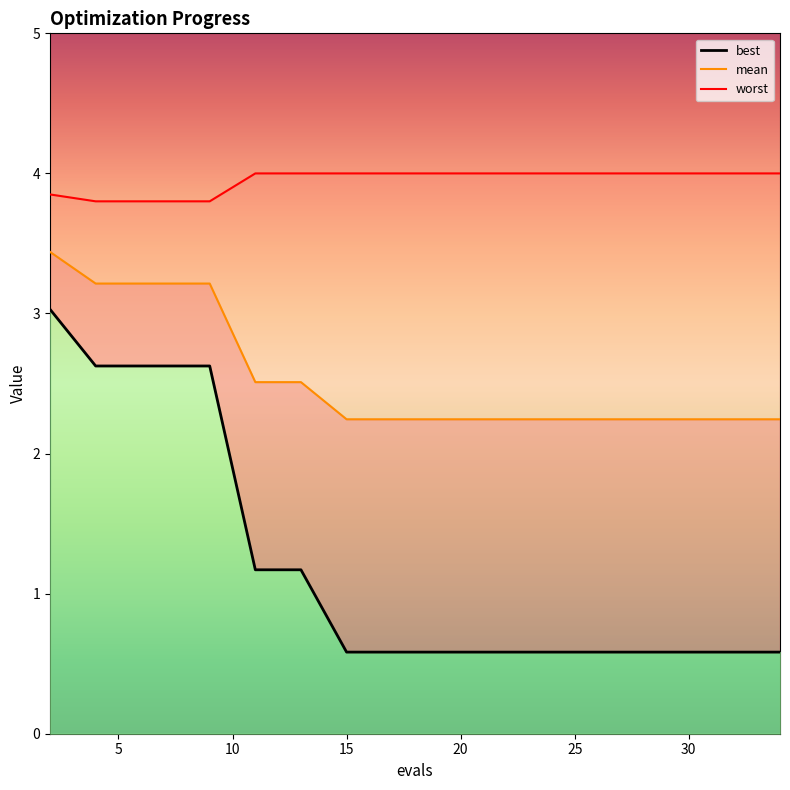

At how many categories does at least one series exceed 2?

19